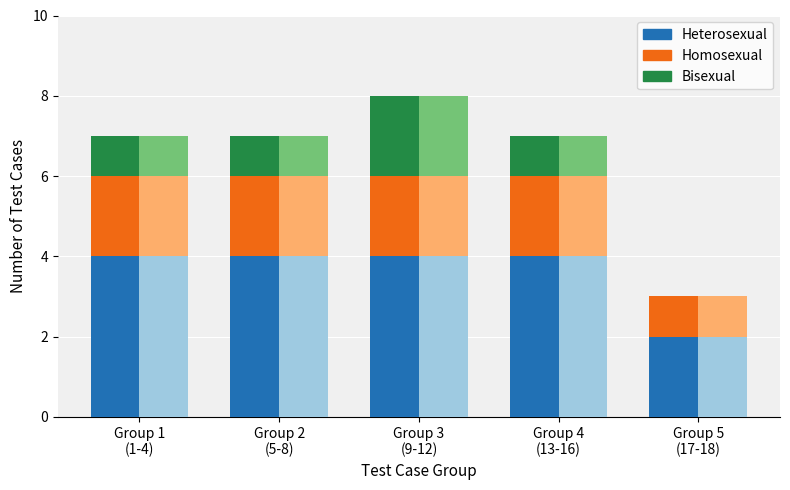

Rank the series by their average value, from highest to lowest.

Heterosexual, Homosexual, Bisexual